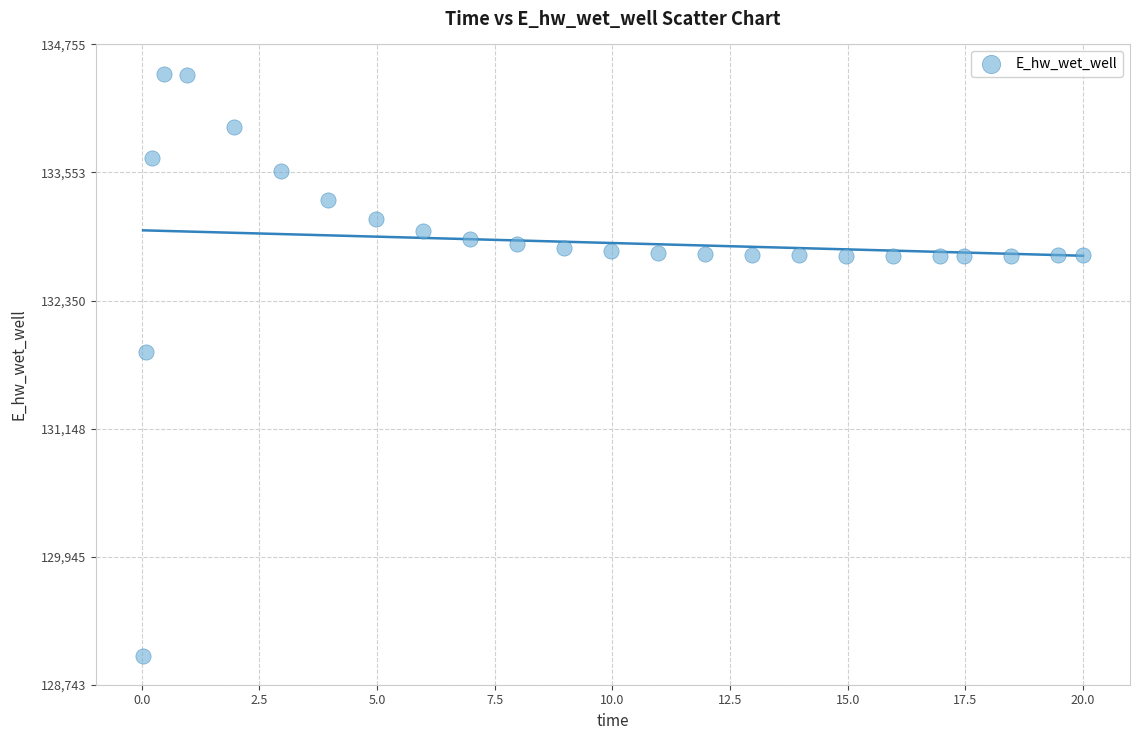

What Y value in the scatter plot is closest to 131748?

131867.3